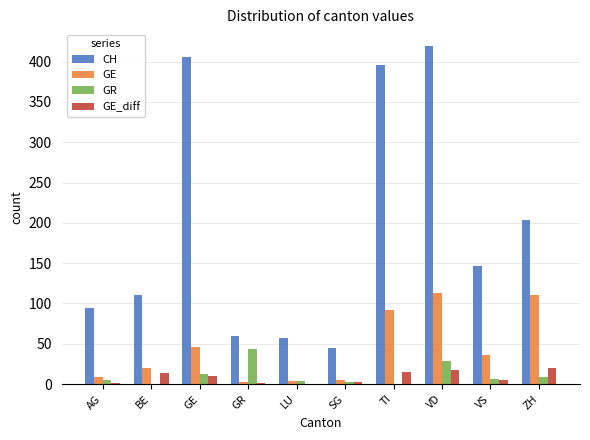

Which series has the widest spread of values?

CH